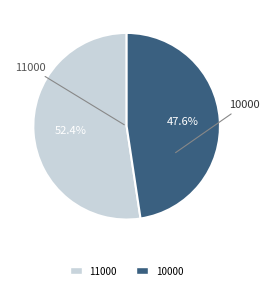

To the nearest percent, what is the average slice percentage?

50%